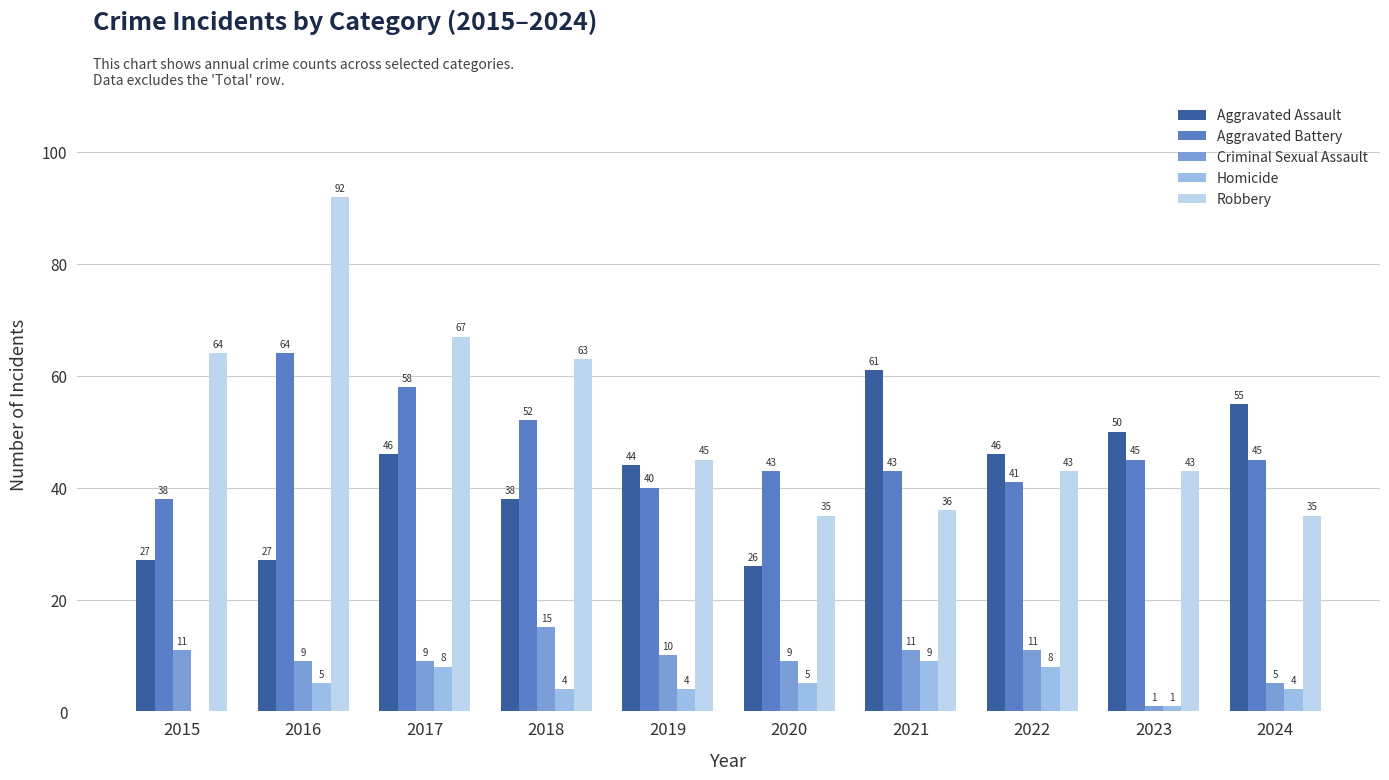

Which series has the largest total across all categories?

Robbery